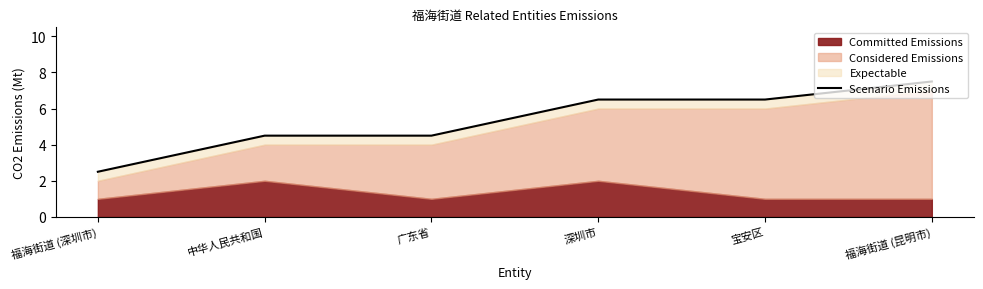

Where is the data nearest to the value 5?

中华人民共和国